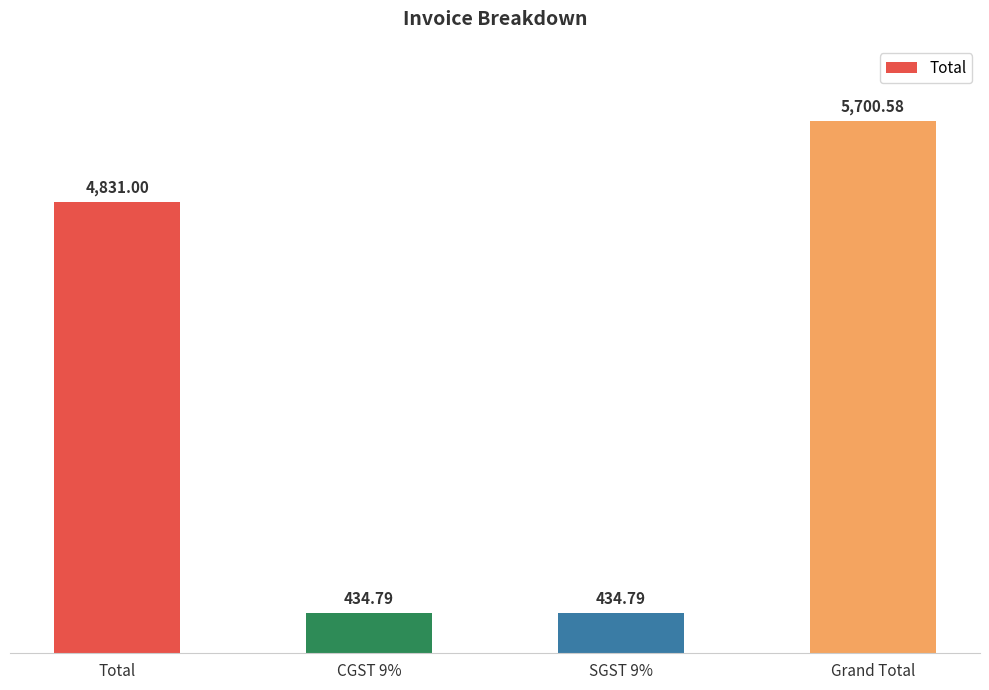

Approximately how many times larger is the value at CGST 9% compared to Grand Total?

0.1